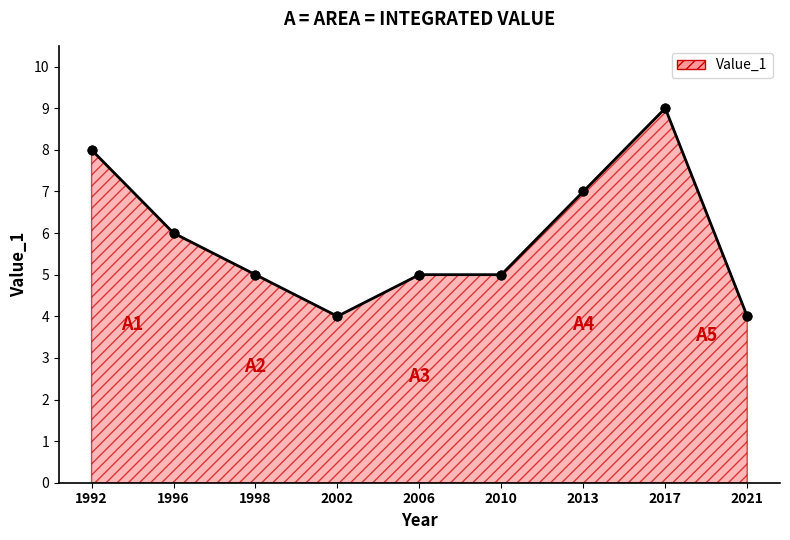

What is the change in value from 2002 to 2013?

+3